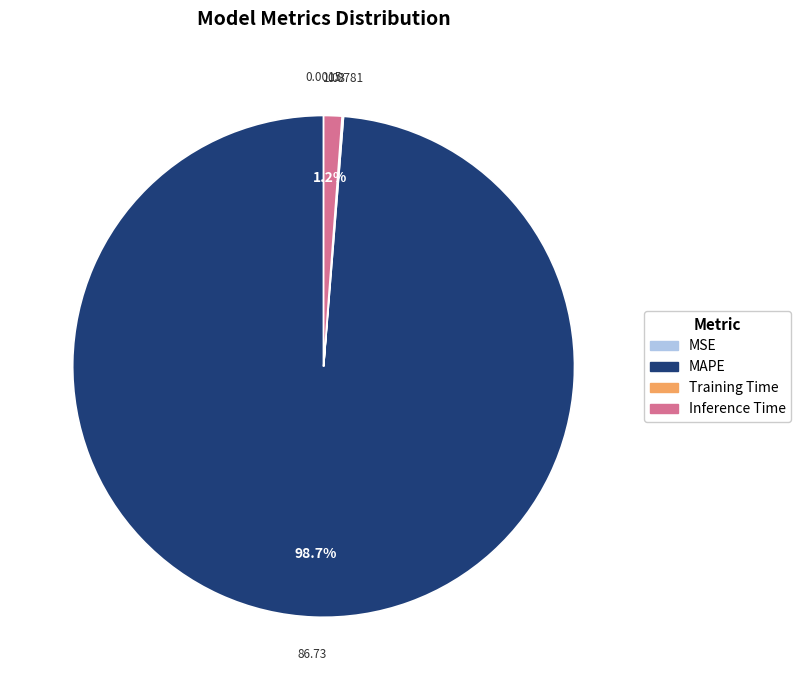

Does MAPE account for over 50% of the chart?

Yes